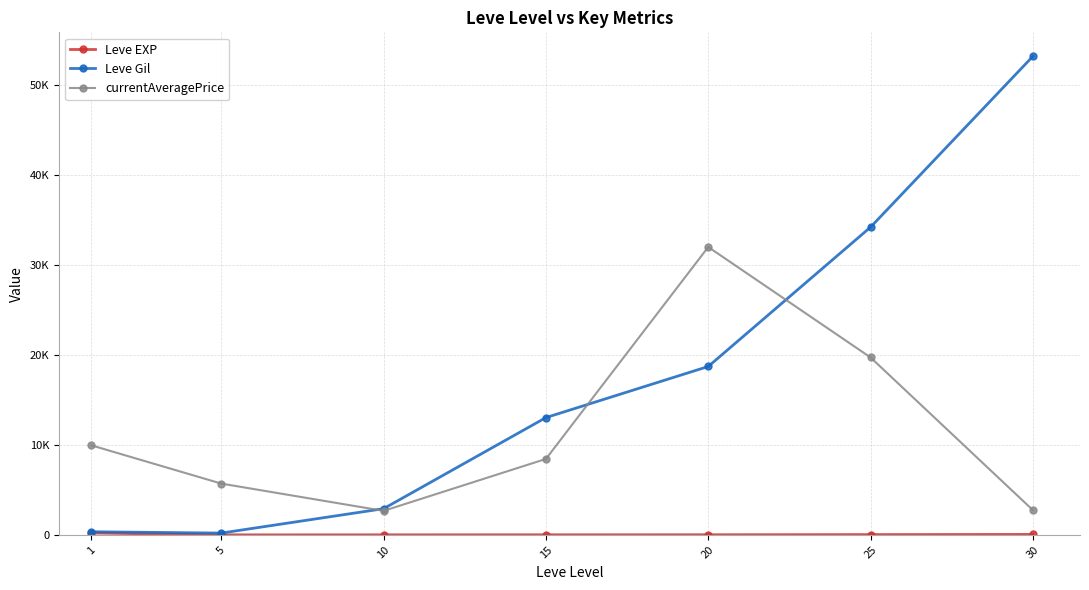

Does the chart have visible grid lines?

Yes